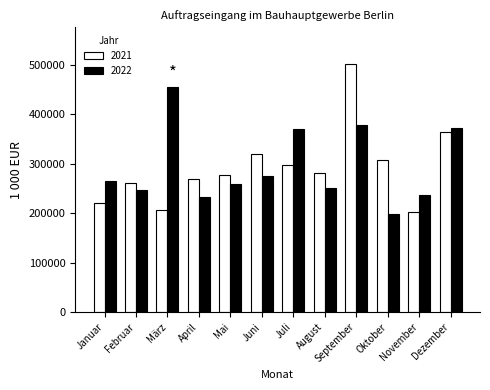

Rank the series at Juli from lowest to highest value.

2021, 2022